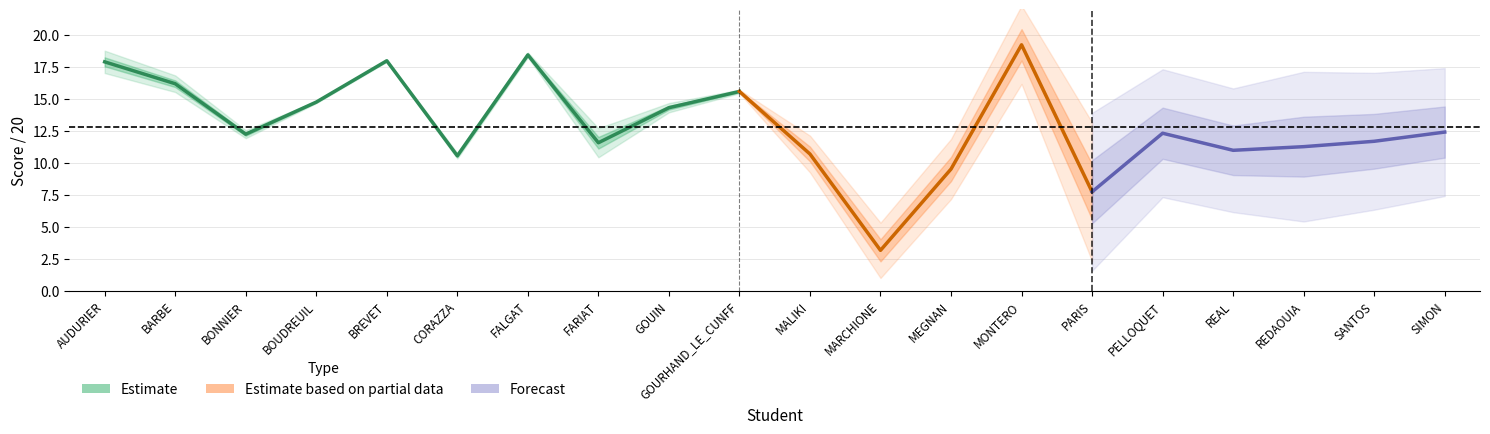

Rank the categories by Note/20 (sur 222) value from highest to lowest.

MONTERO, FALGAT, BREVET, AUDURIER, BARBE, GOURHAND_LE_CUNFF, BOUDREUIL, GOUIN, SIMON, PELLOQUET, BONNIER, SANTOS, FARIAT, REAL, REDAOUIA, CORAZZA, MALIKI, MEGNAN, PARIS, MARCHIONE